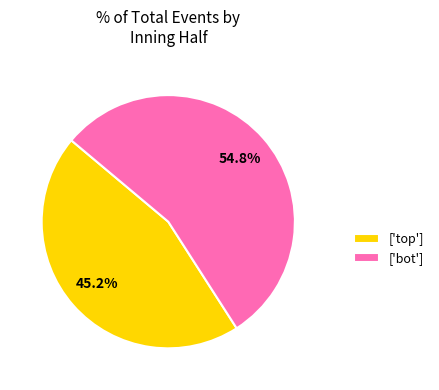

Rank the categories by value from lowest to highest.

['top'], ['bot']